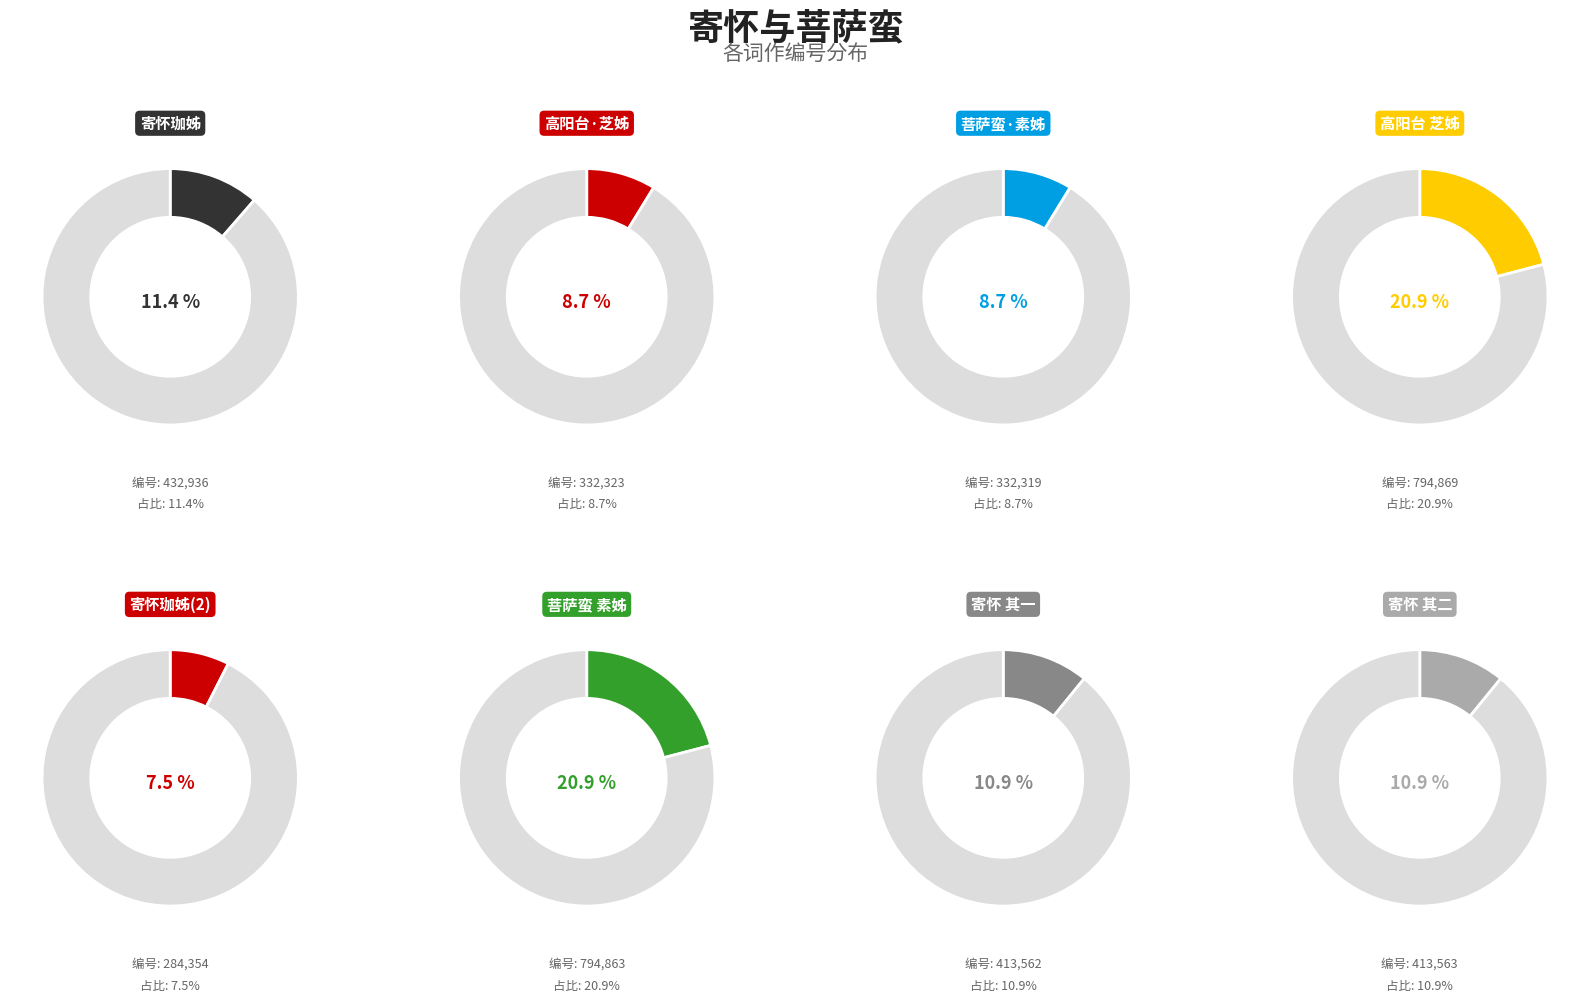

How many segments does this pie chart have?

8